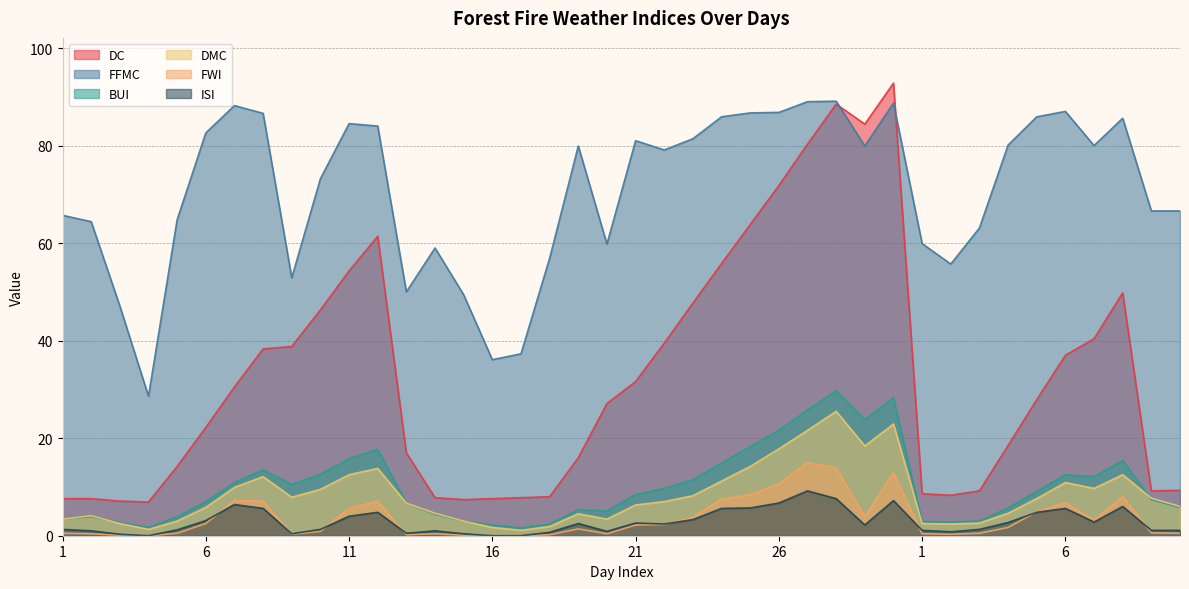

Reading right to left, extract all data points from this chart.

DC: 10=9.3	9=9.2	8=49.8	7=40.4	6=37.0	5=27.9	4=18.5	3=9.2	2=8.3	1=8.6	30=92.8	29=84.4	28=88.5	27=80.3	26=71.8	25=63.8	24=55.8	23=47.7	22=39.5	21=31.6	20=27.1	19=16.0	18=8.0	17=7.8	16=7.6	15=7.4	14=7.8	13=17.0	12=61.4	11=54.3	10=46.3	9=38.8	8=38.3	7=30.5	6=22.2	5=14.2	4=6.9	3=7.1	2=7.6	1=7.6
FFMC: 10=66.6	9=66.6	8=85.6	7=80.0	6=87.0	5=85.9	4=80.1	3=63.1	2=55.7	1=59.9	30=88.7	29=79.9	28=89.1	27=89.0	26=86.8	25=86.7	24=85.9	23=81.4	22=79.1	21=81.0	20=59.8	19=79.9	18=56.9	17=37.3	16=36.1	15=49.4	14=59.0	13=50.0	12=84.0	11=84.5	10=73.2	9=52.9	8=86.6	7=88.2	6=82.6	5=64.8	4=28.6	3=47.1	2=64.4	1=65.7
BUI: 10=5.8	9=7.4	8=15.4	7=12.1	6=12.5	5=9.1	4=5.7	3=3.0	2=2.8	1=2.9	30=28.3	29=23.8	28=29.7	27=25.8	26=21.6	25=18.3	24=14.9	23=11.5	22=9.7	21=8.4	20=5.1	19=5.3	18=2.4	17=1.6	16=2.2	15=3.0	14=4.4	13=6.7	12=17.7	11=15.8	10=12.6	9=10.5	8=13.5	7=10.9	6=7.0	5=3.9	4=1.7	3=2.7	2=3.9	1=3.4
DMC: 10=6.0	9=7.7	8=12.5	7=9.7	6=10.9	5=7.6	4=4.6	3=2.6	2=2.4	1=2.5	30=22.9	29=18.4	28=25.5	27=21.6	26=17.8	25=14.2	24=11.2	23=8.2	22=7.0	21=6.3	20=3.4	19=4.5	18=1.9	17=1.1	16=1.7	15=3.0	14=4.6	13=6.7	12=13.8	11=12.5	10=9.5	9=7.9	8=12.1	7=9.9	6=5.8	5=3.0	4=1.3	3=2.5	2=4.1	1=3.4
FWI: 10=0.5	9=0.6	8=8.0	7=3.2	6=6.8	5=4.9	4=1.7	3=0.5	2=0.3	1=0.4	30=12.9	29=3.9	28=13.9	27=15.0	26=10.6	25=8.4	24=7.5	23=3.8	22=2.3	21=2.2	20=0.4	19=1.4	18=0.2	17=0.0	16=0.0	15=0.1	14=0.4	13=0.2	12=7.1	11=5.6	10=0.9	9=0.3	8=7.1	7=7.2	6=2.5	5=0.5	4=0.0	3=0.1	2=0.4	1=0.5
ISI: 10=1.1	9=1.1	8=6.0	7=2.8	6=5.6	5=4.8	4=2.7	3=1.3	2=0.8	1=1.1	30=7.2	29=2.2	28=7.6	27=9.2	26=6.7	25=5.7	24=5.6	23=3.3	22=2.4	21=2.6	20=0.9	19=2.5	18=0.7	17=0.0	16=0.0	15=0.4	14=1.0	13=0.5	12=4.8	11=4.0	10=1.3	9=0.4	8=5.6	7=6.4	6=3.1	5=1.2	4=0.0	3=0.3	2=1.0	1=1.3